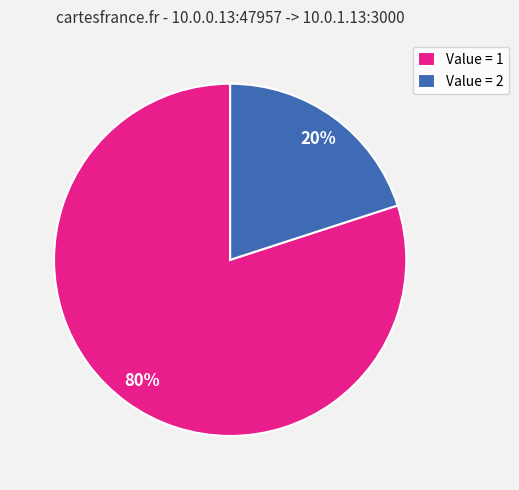

To the nearest percent, what portion does Value = 1 represent?

80%